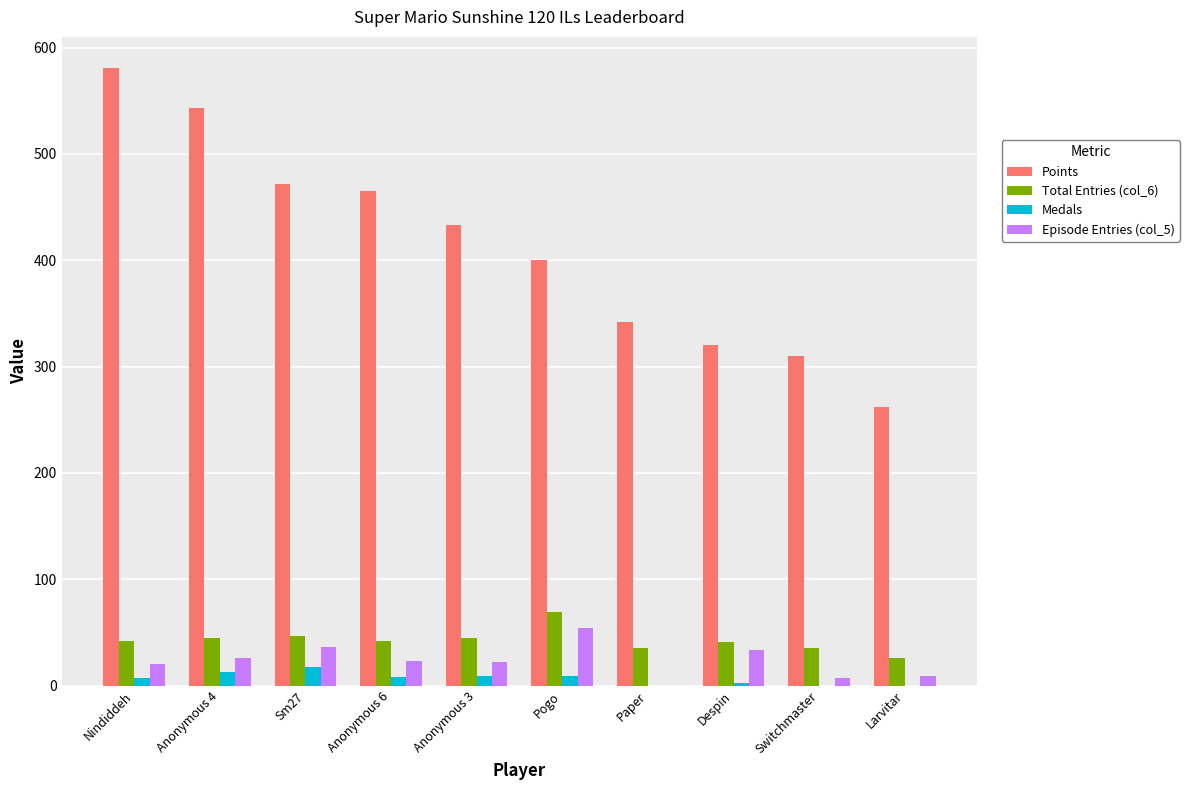

At which label does Points reach its peak?

Nindiddeh